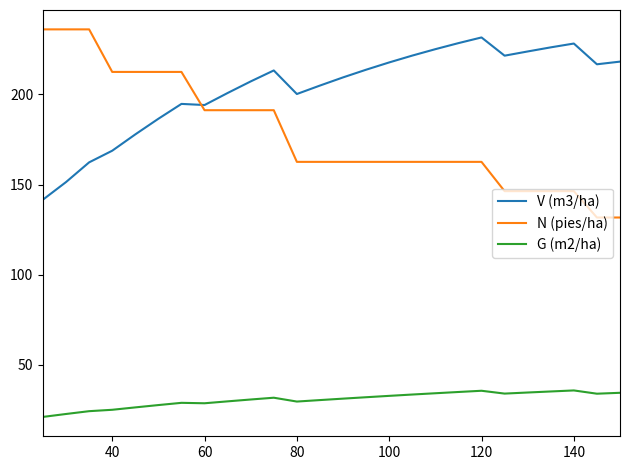

True or false: G (m2/ha) and V (m3/ha) intersect in this chart.

False